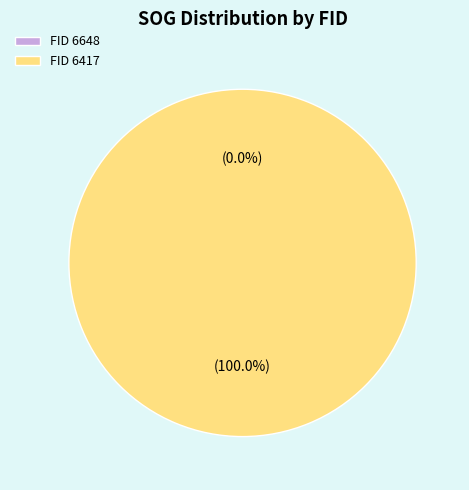

To the nearest percent, what is the average slice percentage?

50%